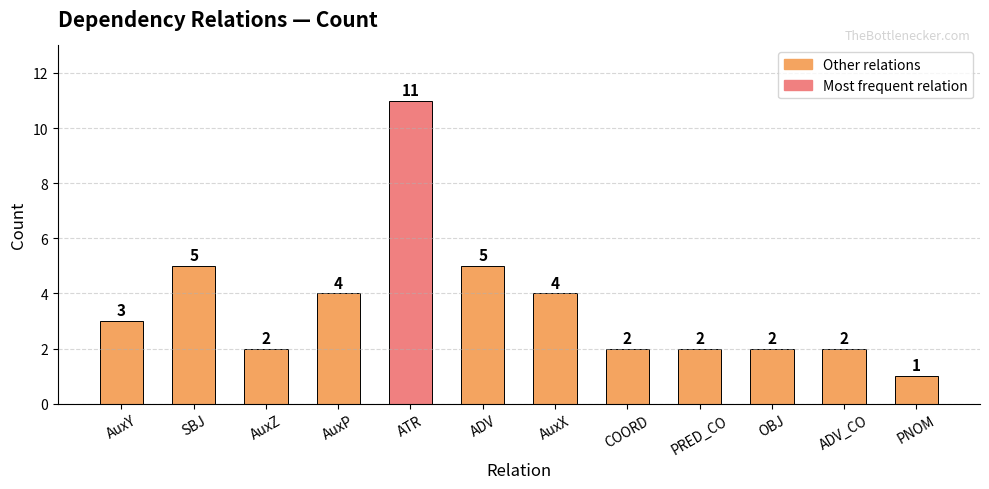

Count the values in the range 2 to 5.

10